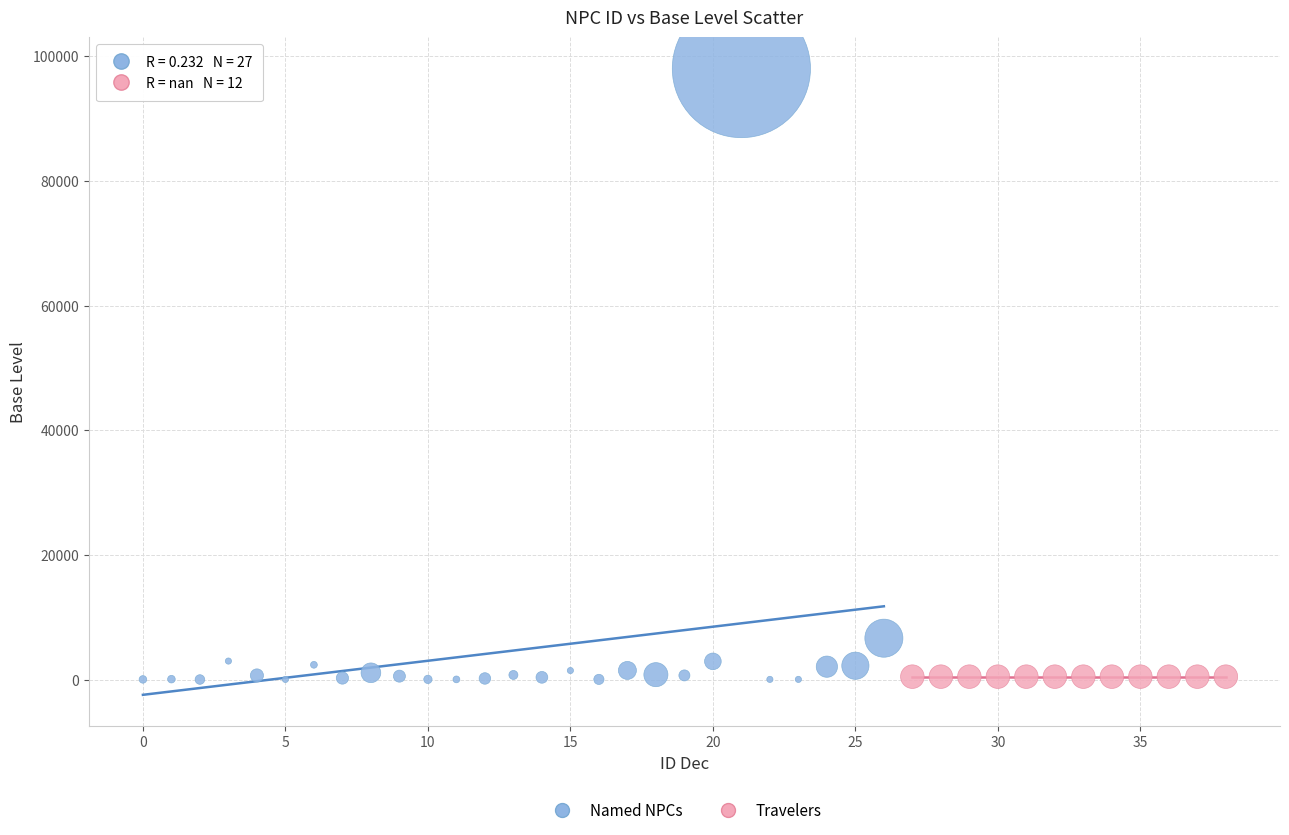

Which series reaches the maximum Y coordinate?

Named NPCs